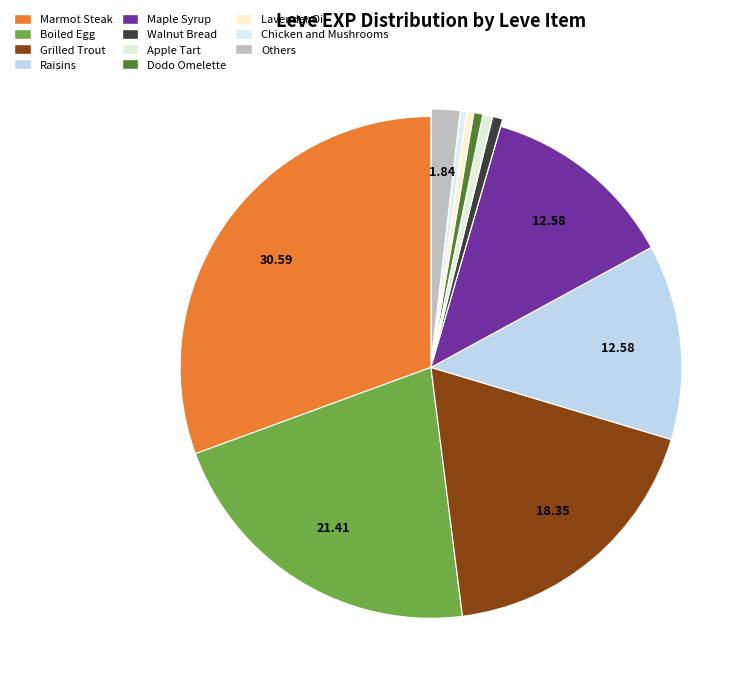

How many segments does this pie chart have?

11